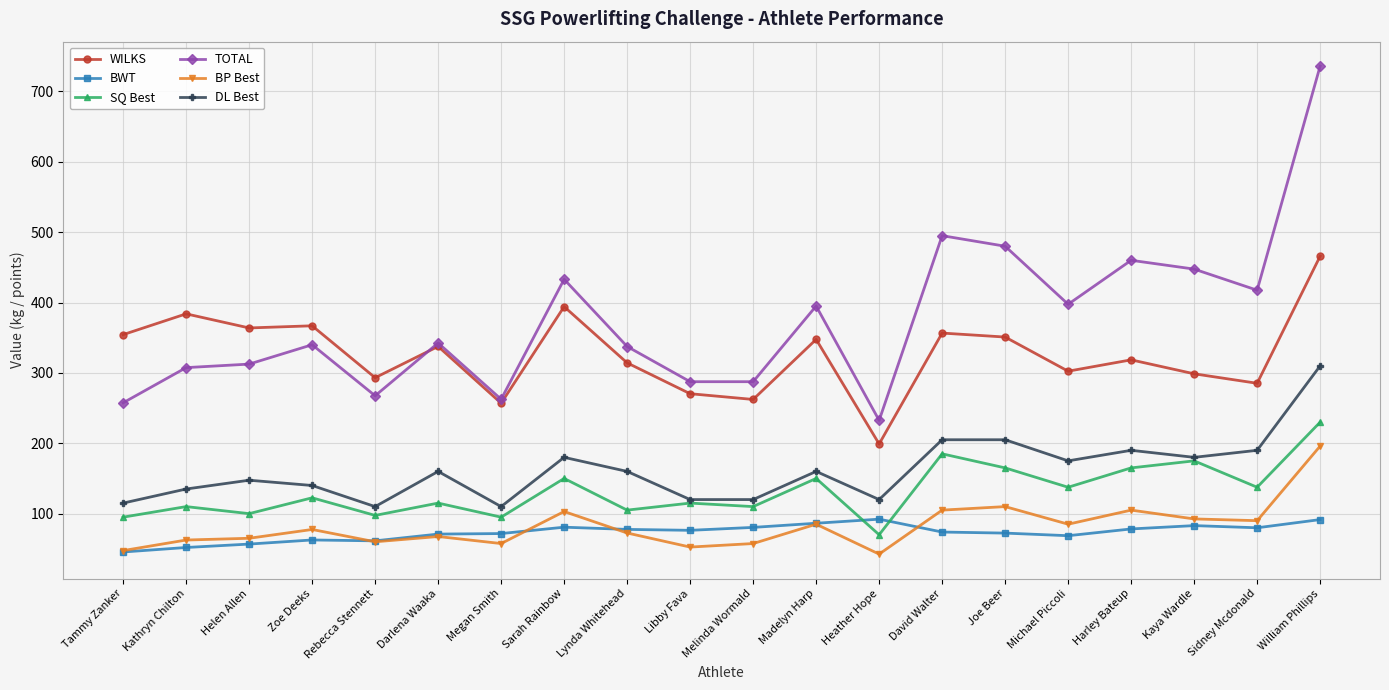

At which category is the sum across all series the highest?

William Phillips